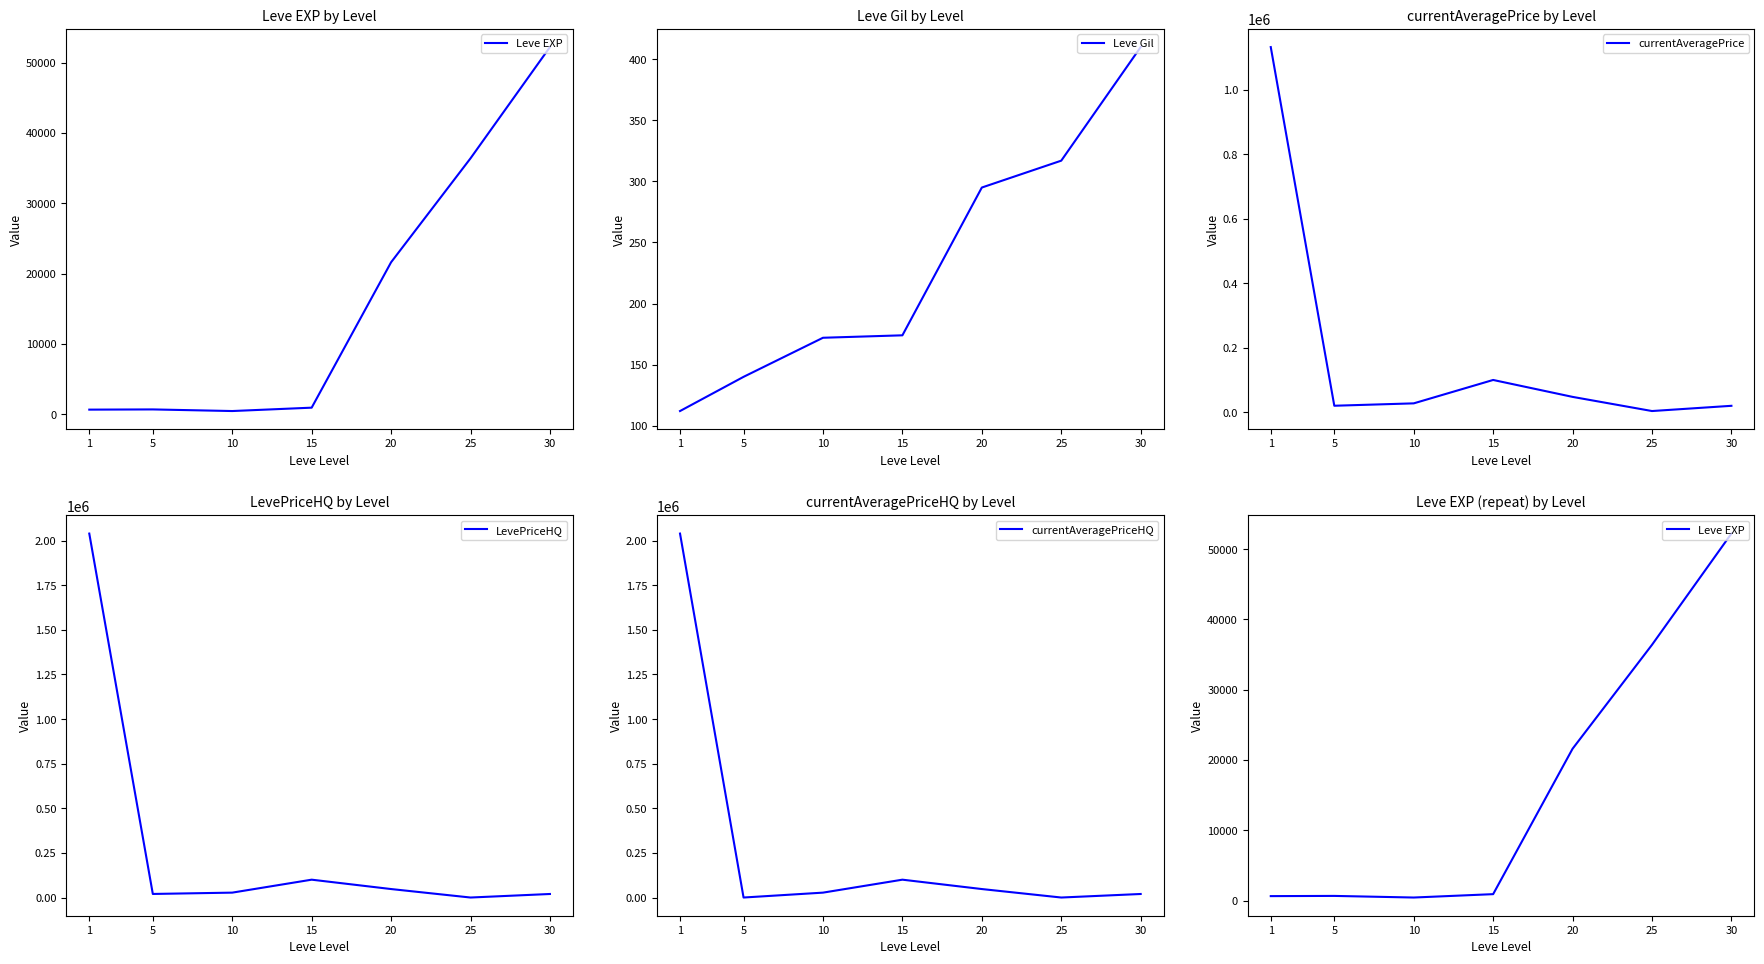

The Leve EXP series shows 692.2 at 10. True or false?

False